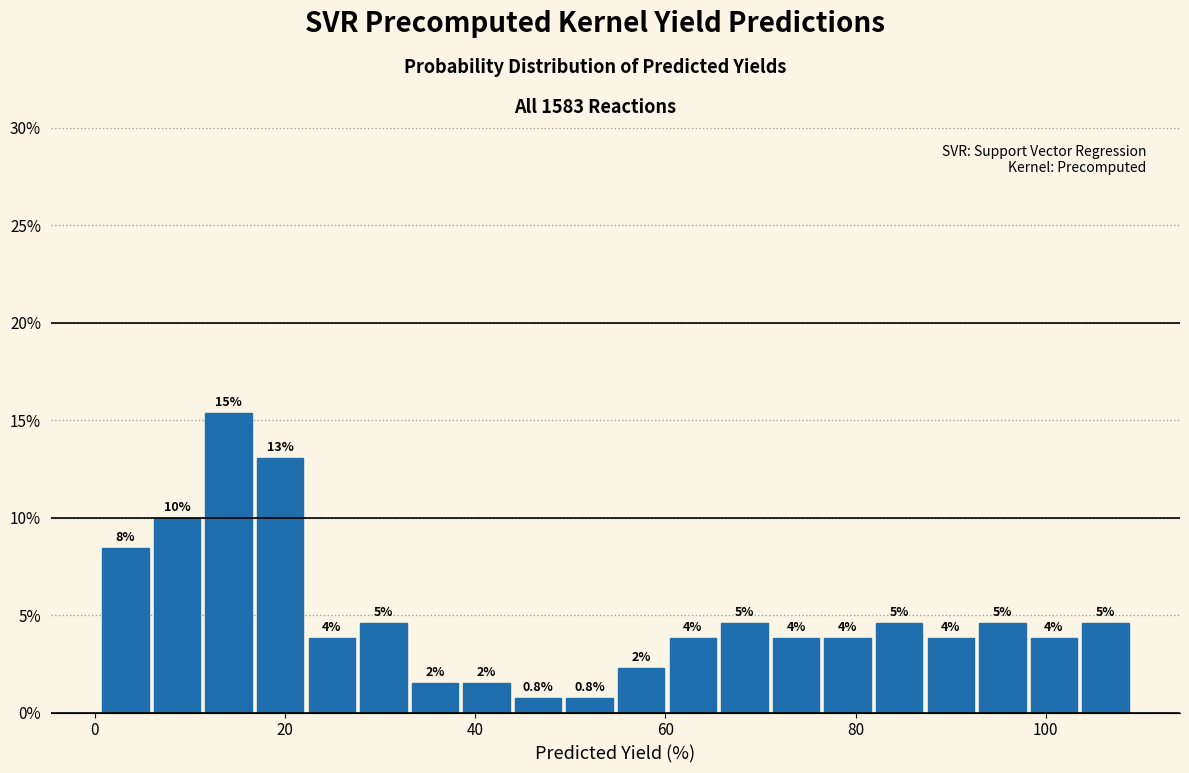

Around what value on the x-axis is the tallest bar? Give the approximate position of its centre, as read against the axis.

14